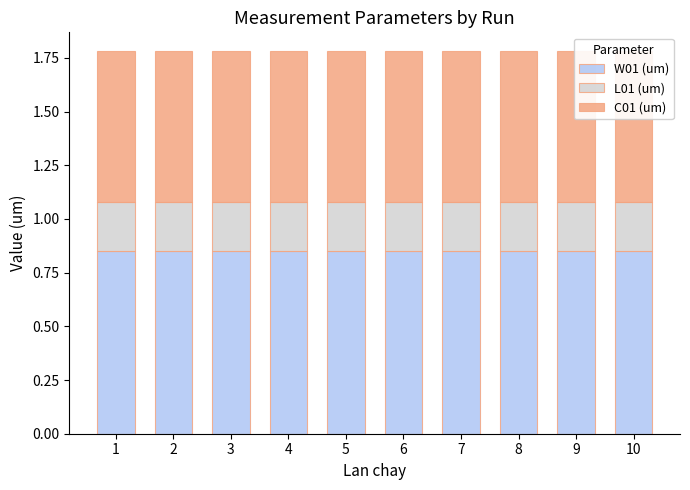

The C01 (um) series shows 1.0 at 3. True or false?

False